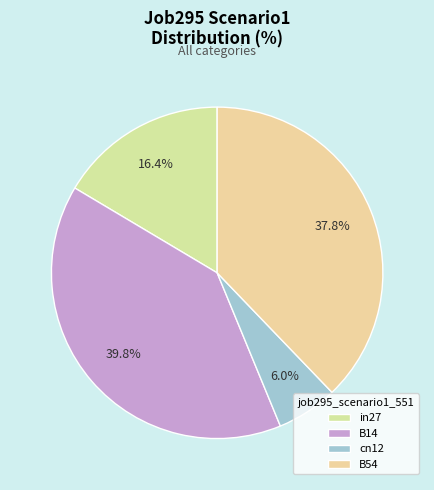

Rank the categories by value from lowest to highest.

cn12, in27, B54, B14